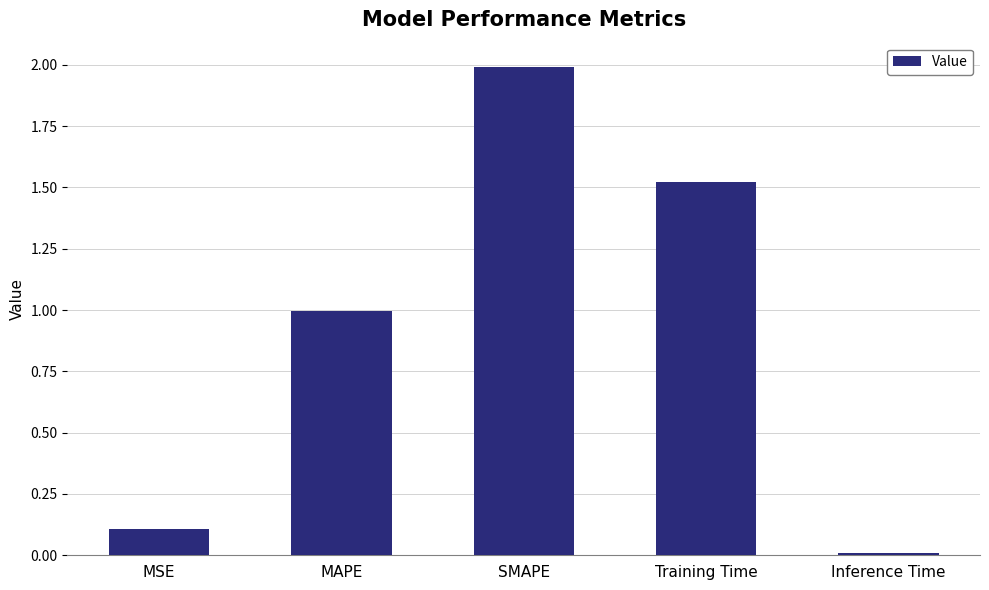

List the labels in order of value, smallest first.

Inference Time, MSE, MAPE, Training Time, SMAPE